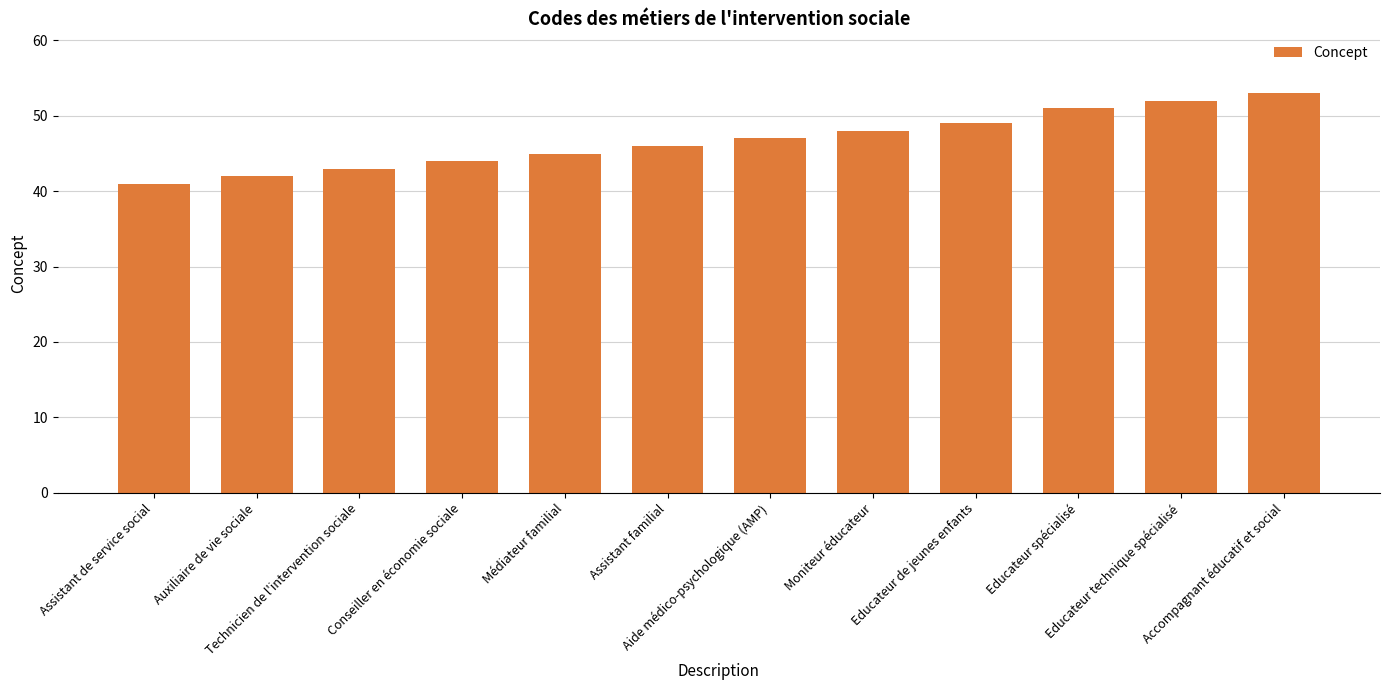

Where is the data nearest to the value 47?

Aide médico-psychologique (AMP)